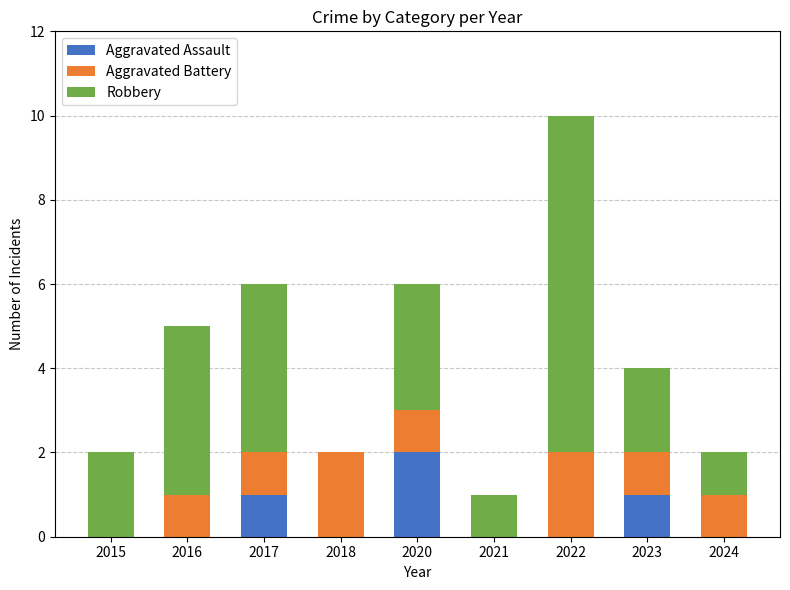

What is the sum of all Aggravated Assault values?

4